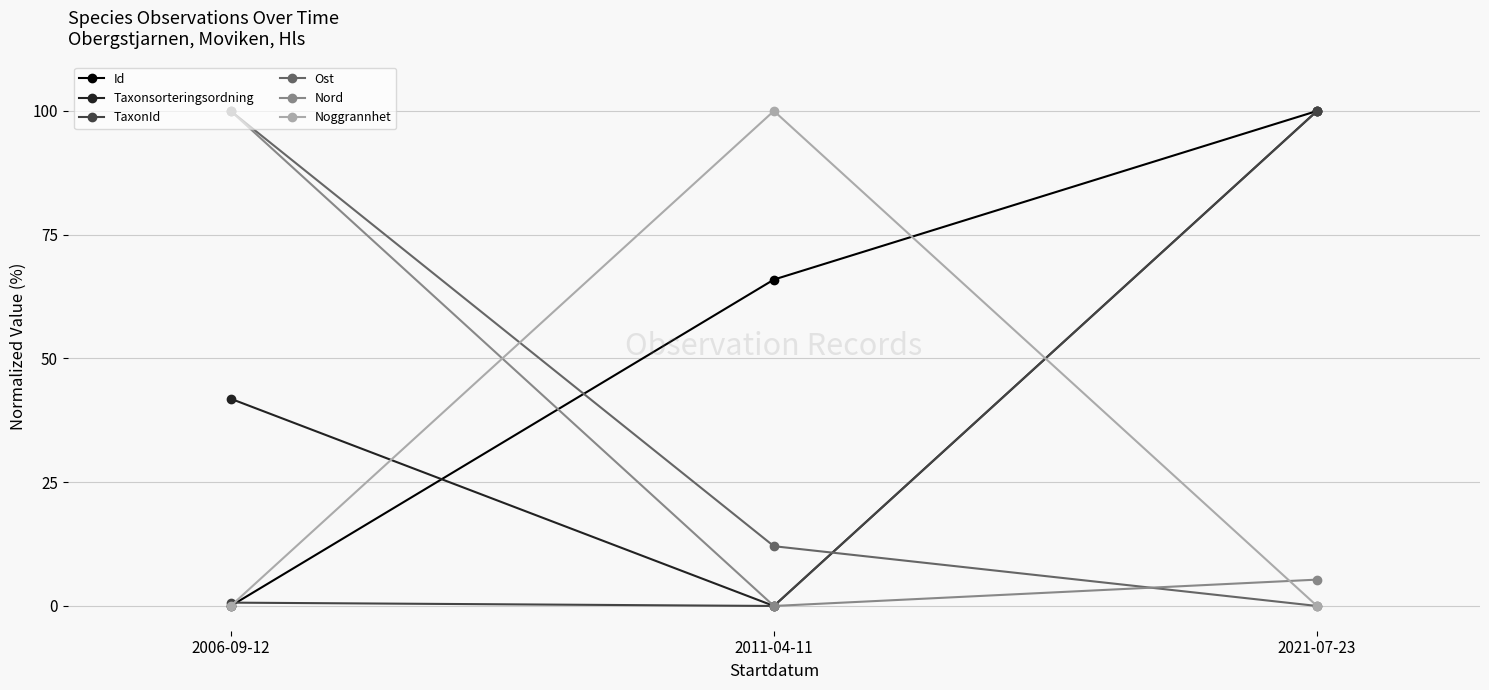

Reading right to left, transcribe all the data shown in this chart.

Id: 100.0	65.9	0.0
Taxonsorteringsordning: 100.0	0.0	41.9
TaxonId: 100.0	0.0	0.7
Ost: 0.0	12.1	100.0
Nord: 5.3	0.0	100.0
Noggrannhet: 0.0	100.0	0.0